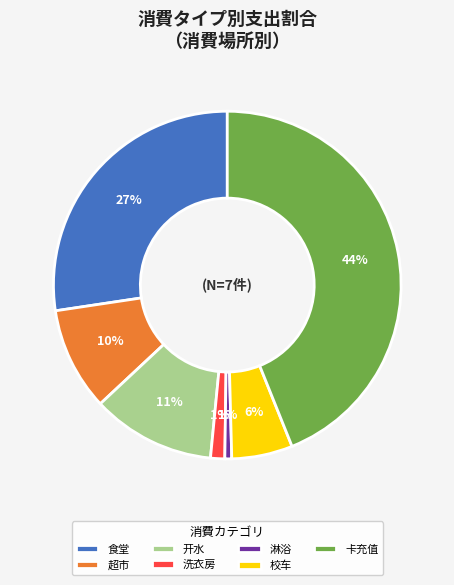

What is the largest slice in the pie chart?

卡充值